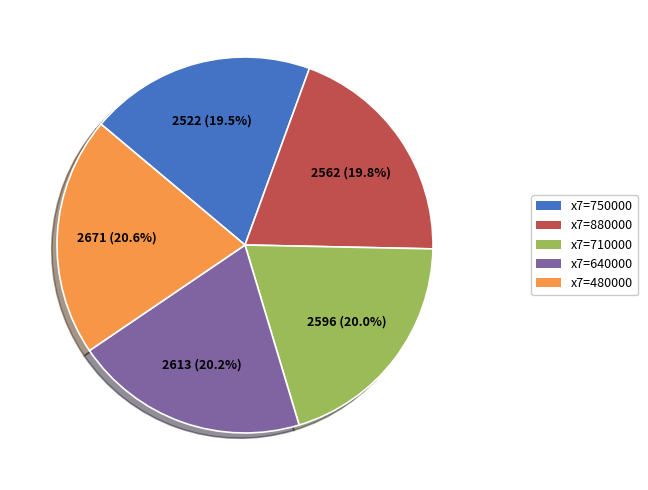

Is there any slice that represents more than half of the pie?

No